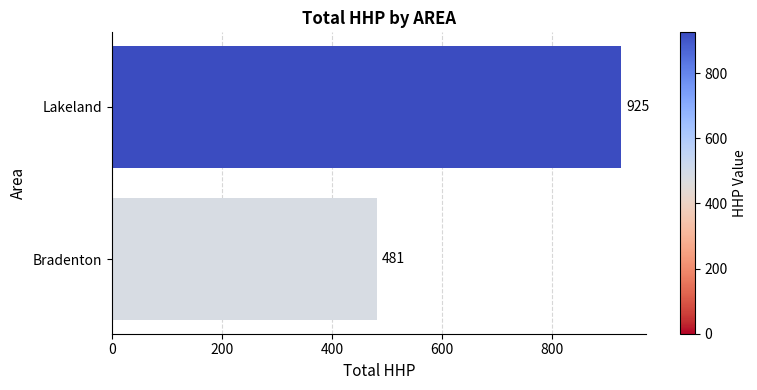

Reading bottom to top, list all the values displayed in this chart.

481	925